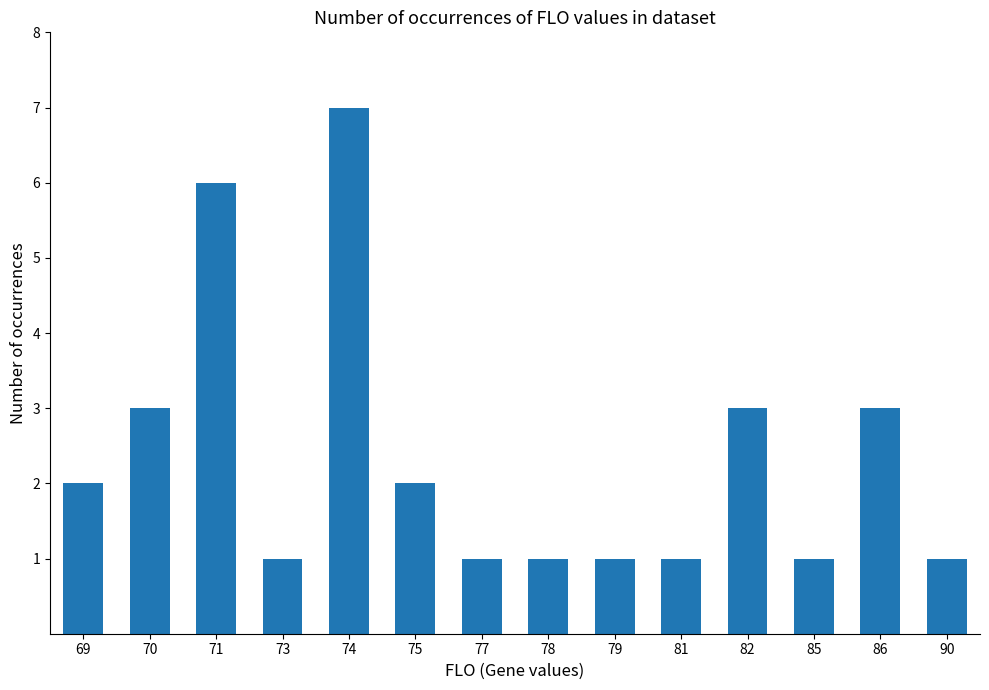

How many series are shown in this chart?

1